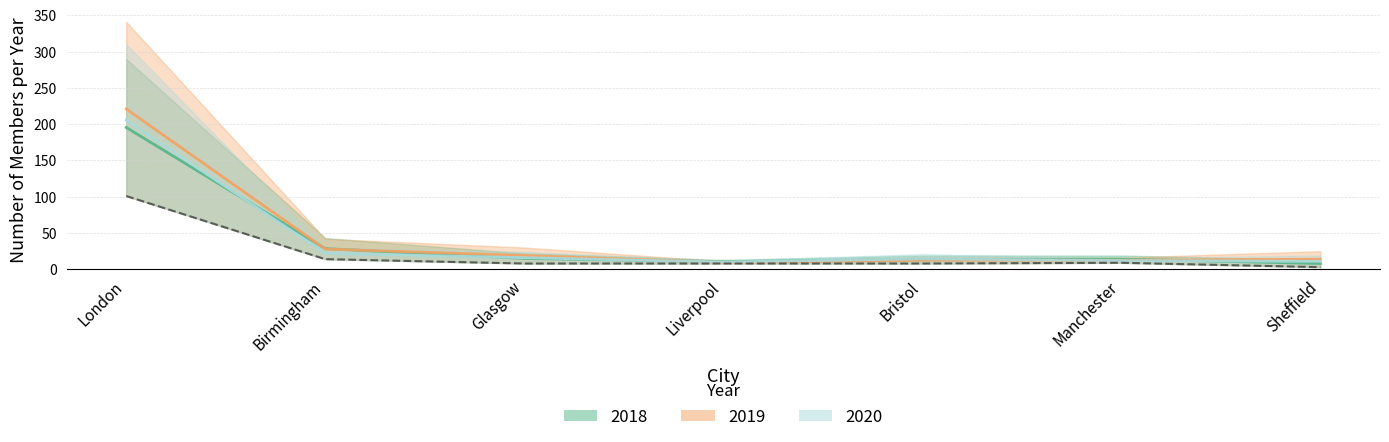

What is the average value of the 2020 series?

41.6